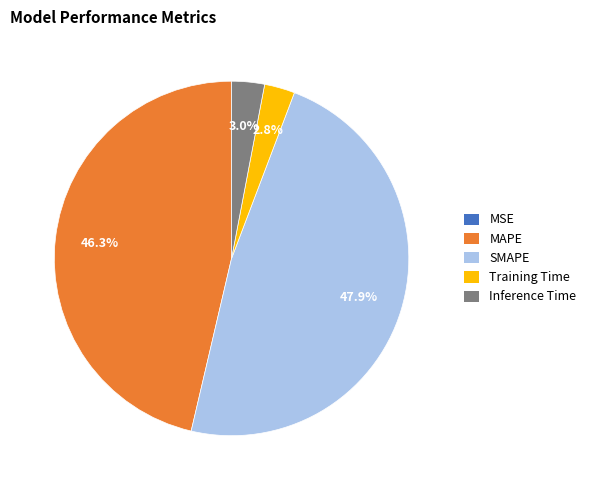

True or false: Training Time accounts for 3% of the total.

True